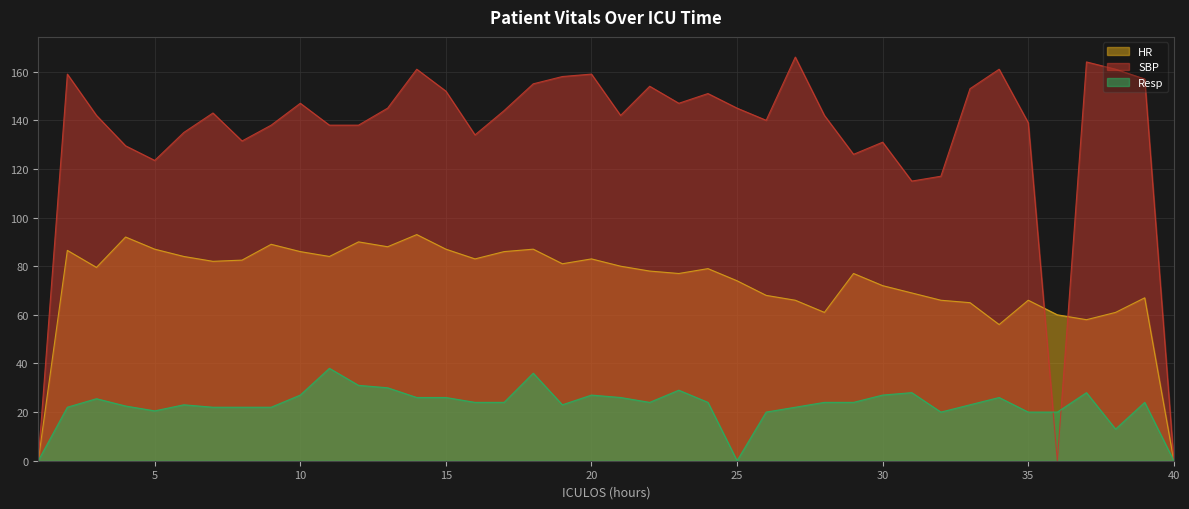

Which label corresponds to the smallest value in the chart?

1